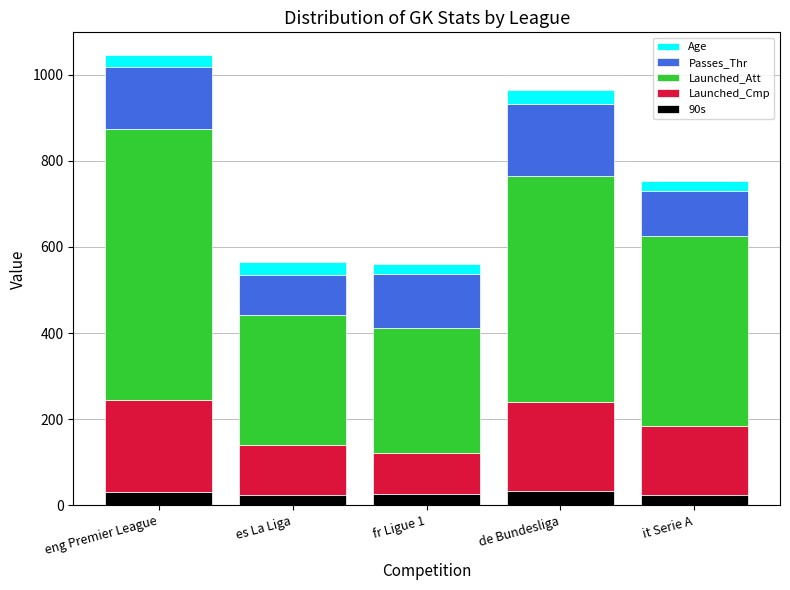

What is the sum of all 90s values?

141.9